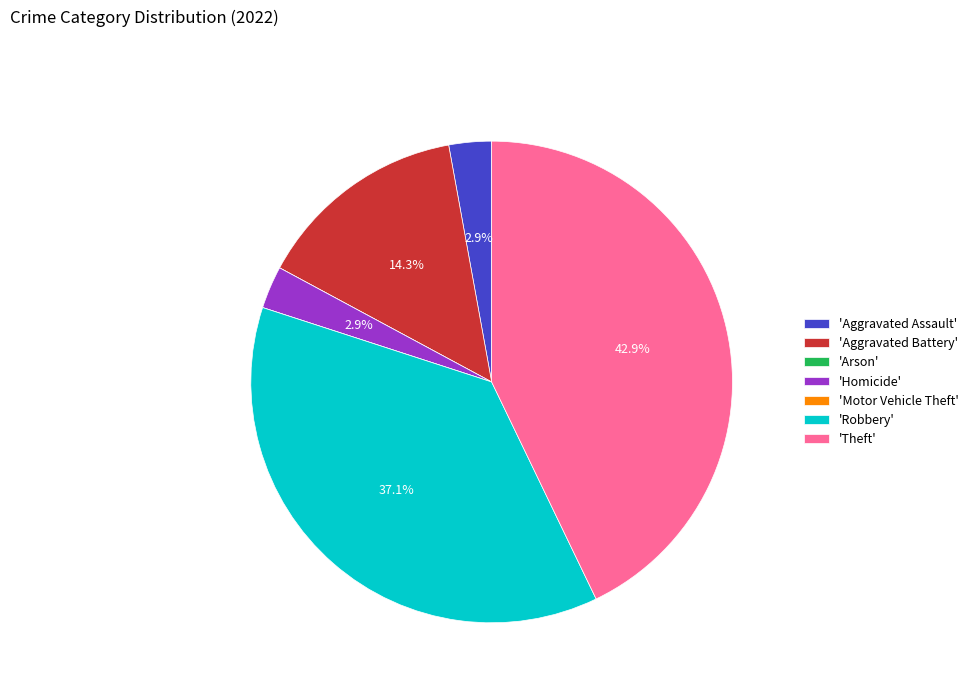

Is the sum of 'Robbery' and 'Aggravated Battery' greater than half?

Yes